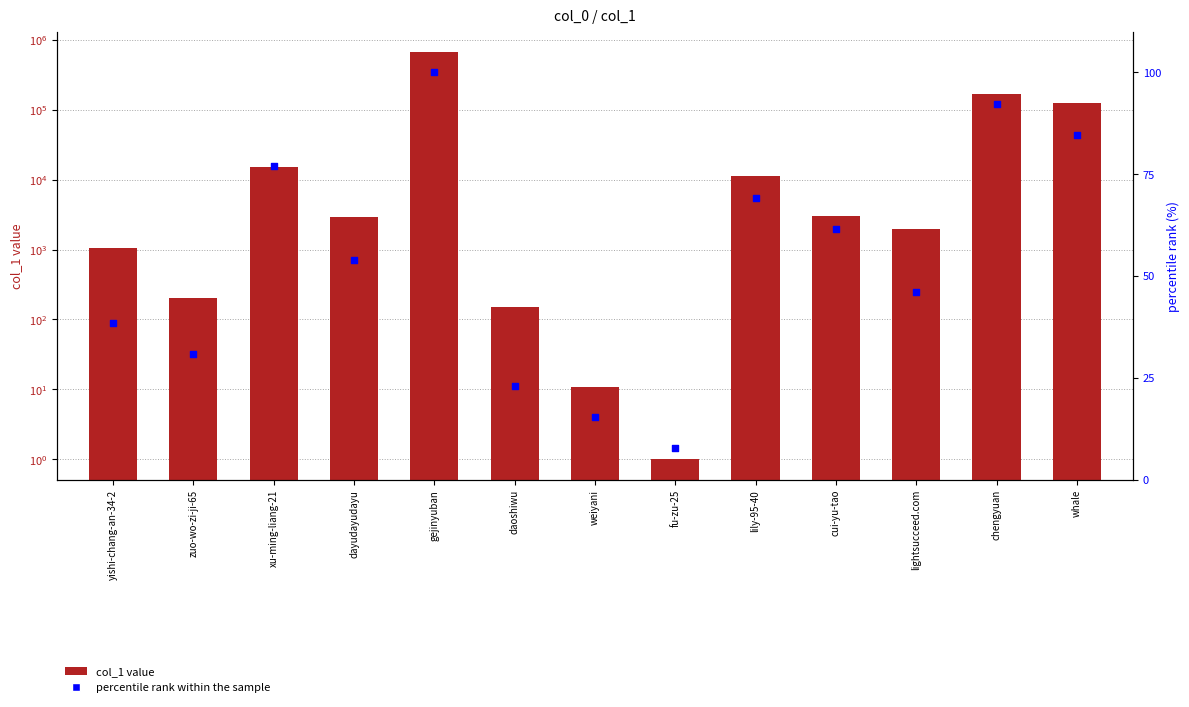

Which series contains the highest Y value?

col_1 value